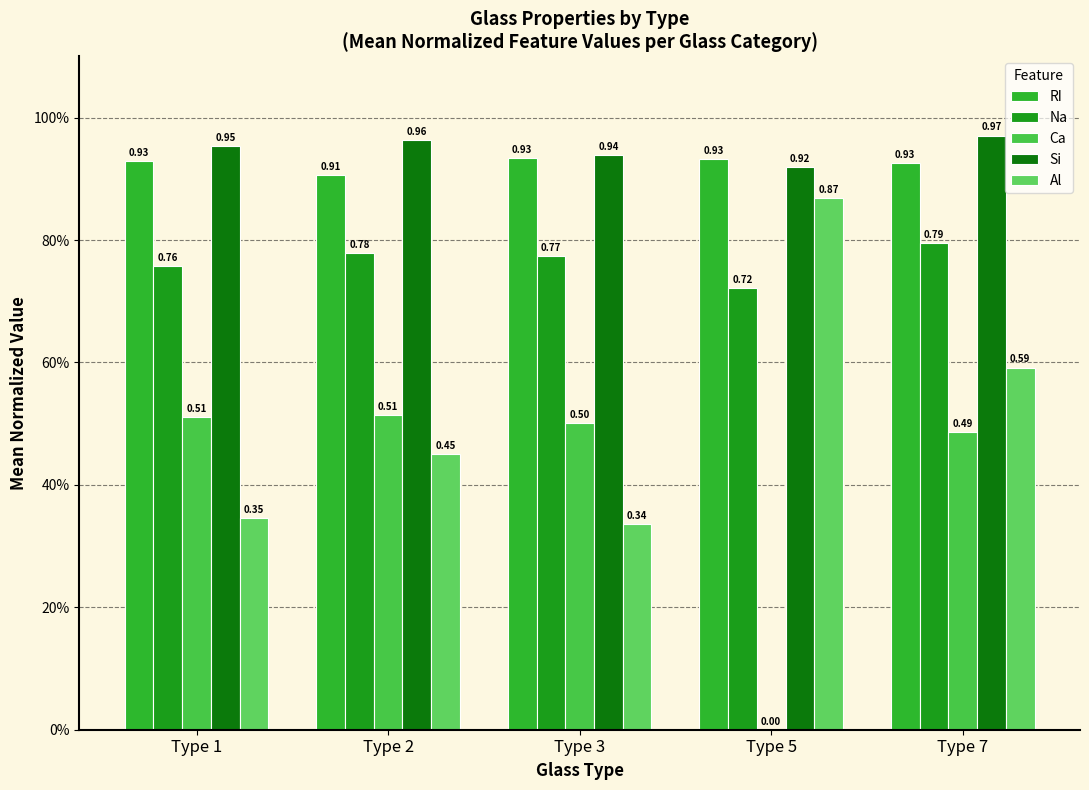

Are the bars horizontal?

No